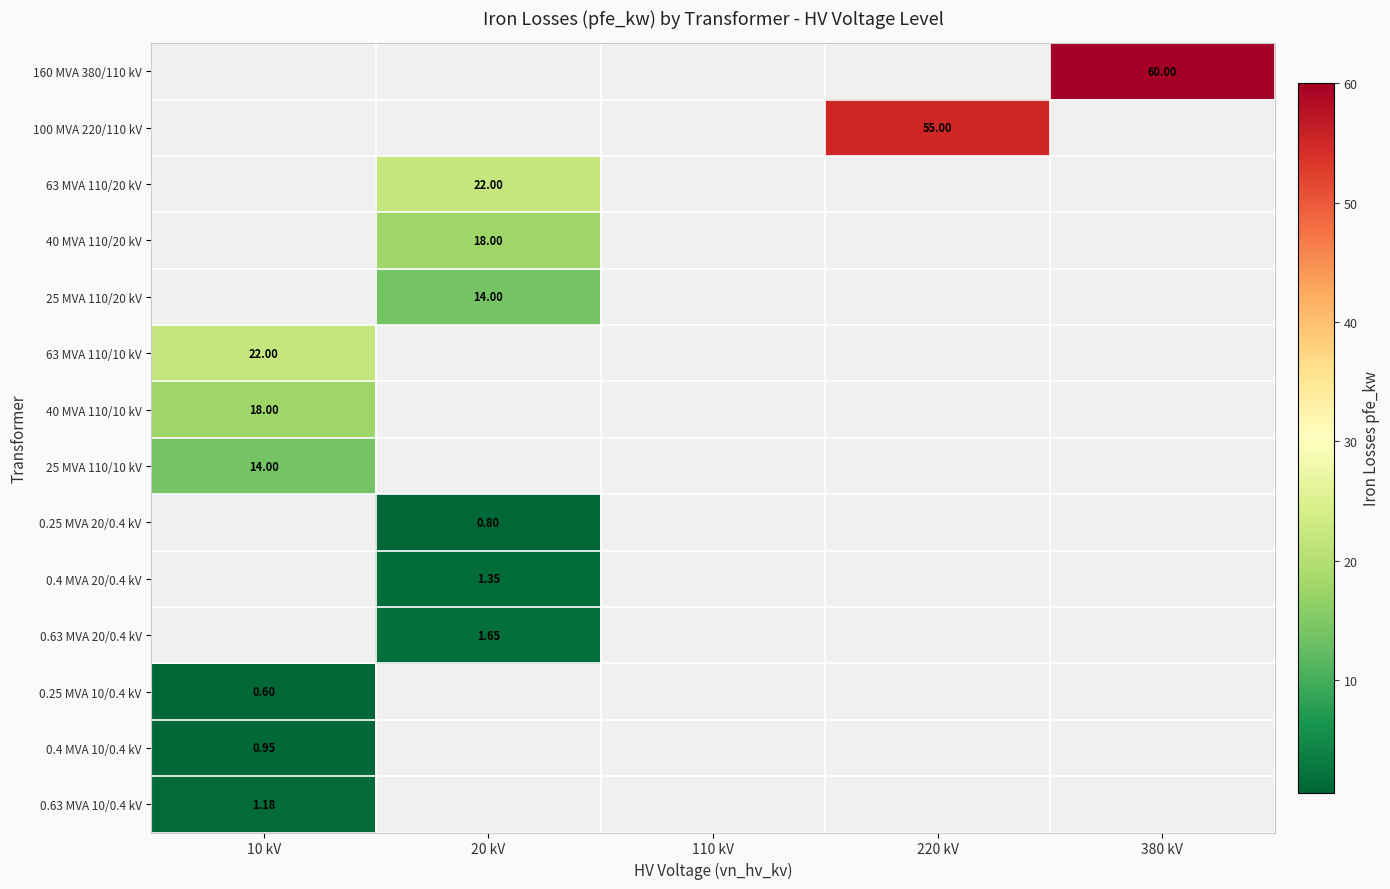

Read the 63 MVA 110/20 kV value at 20 kV.

22.0